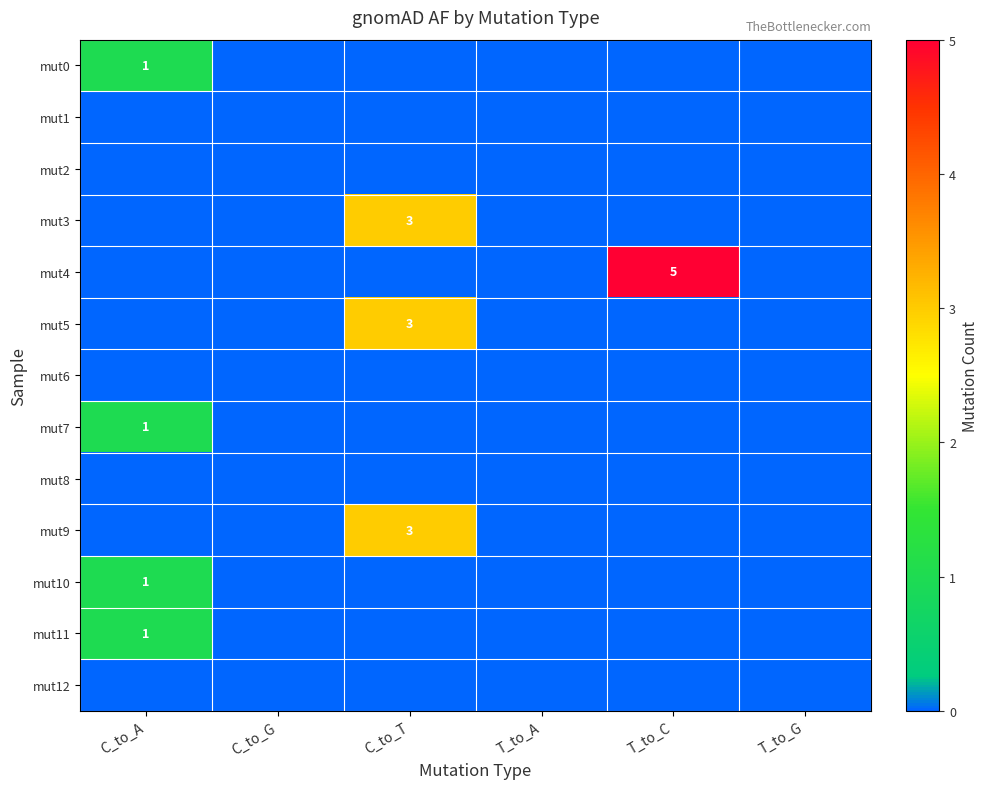

Is it true that mut0 equals 1 at C_to_A?

True